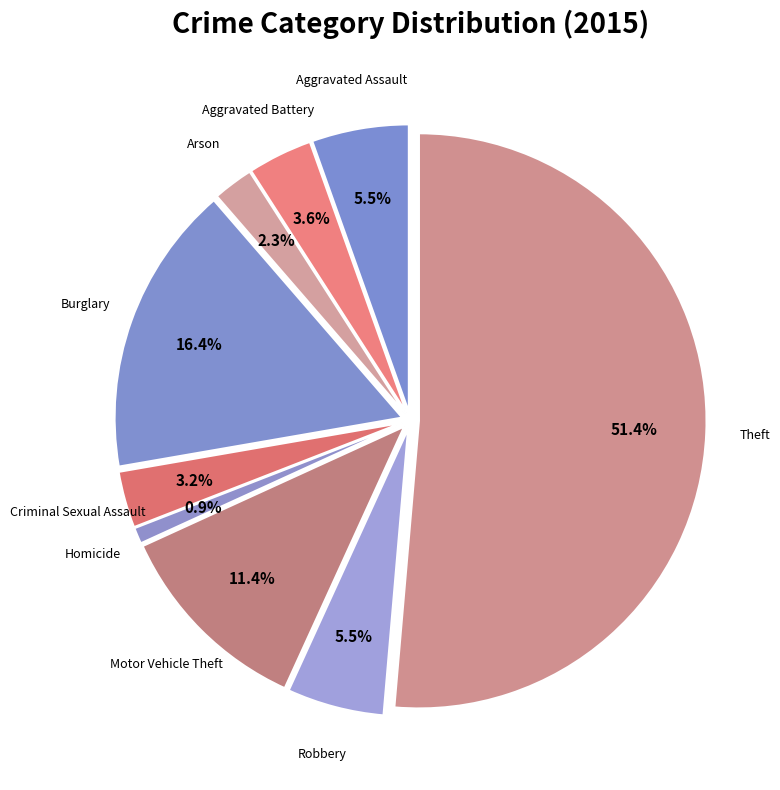

Which slice is the smallest?

Homicide